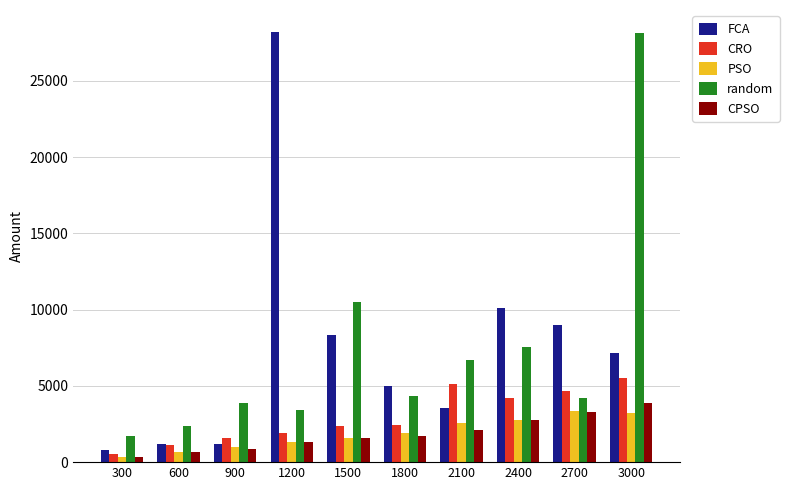

At which category is the sum across all series the highest?

3000